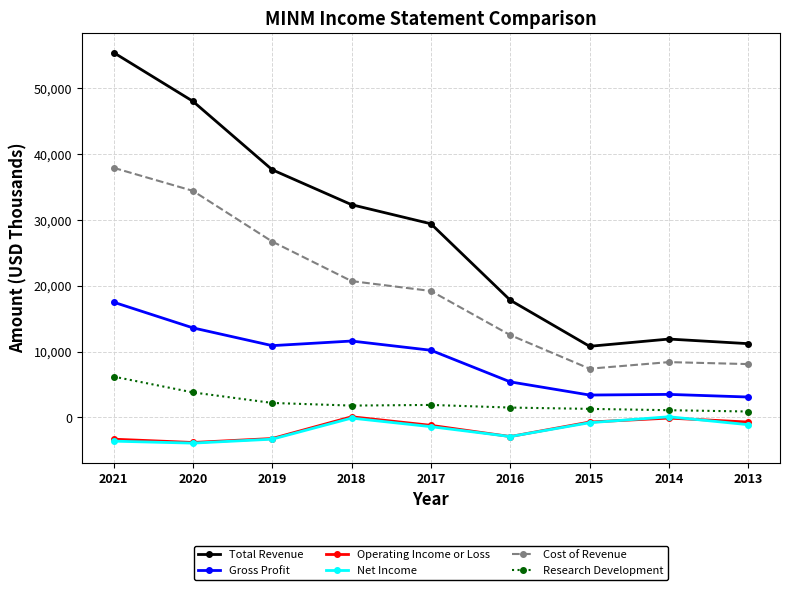

Is it true that Gross Profit equals 3597 at 2017?

False